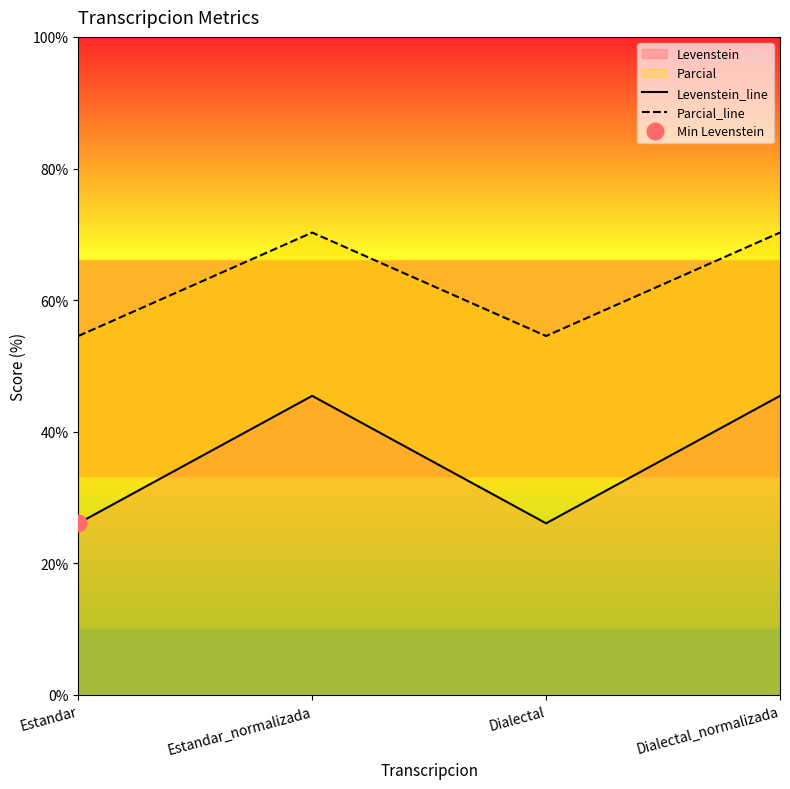

Rank the series by their maximum value, from lowest to highest.

Levenstein_line, Parcial_line